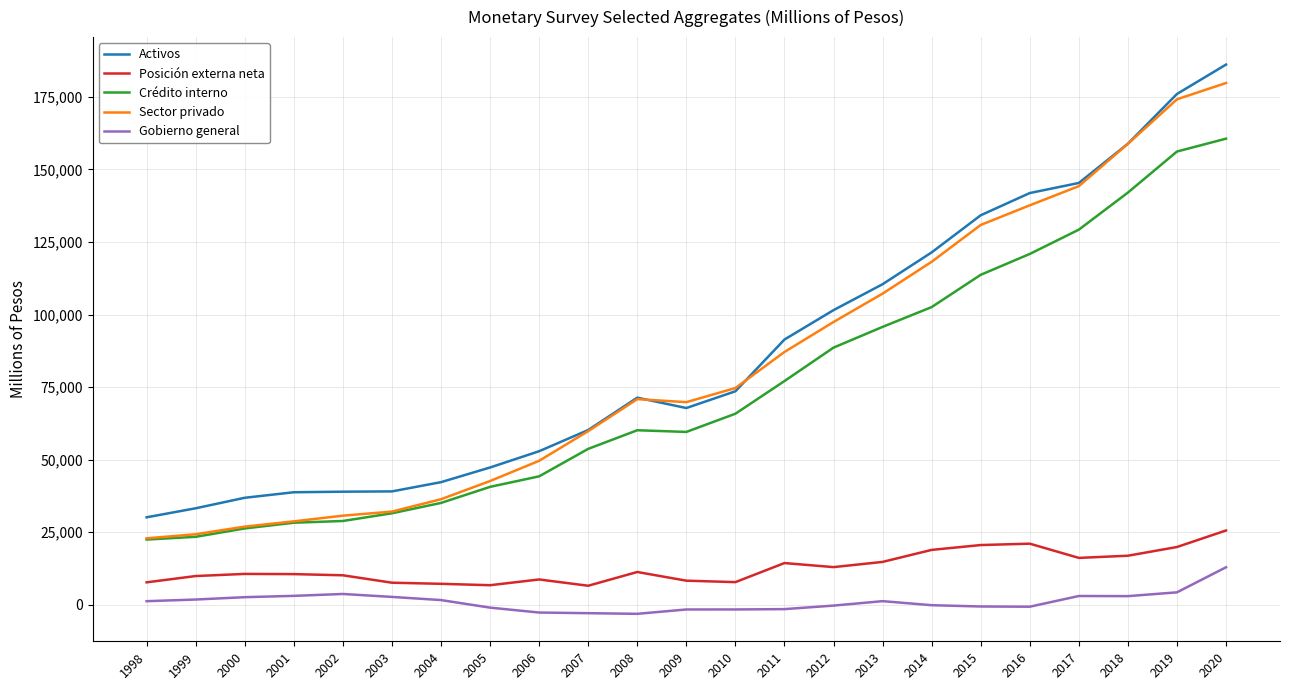

At which category is the sum across all series the highest?

2020